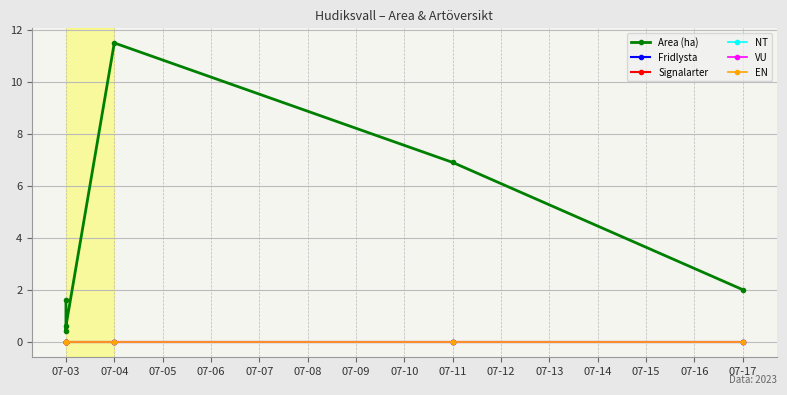

Which series has the largest total across all categories?

Area (ha)